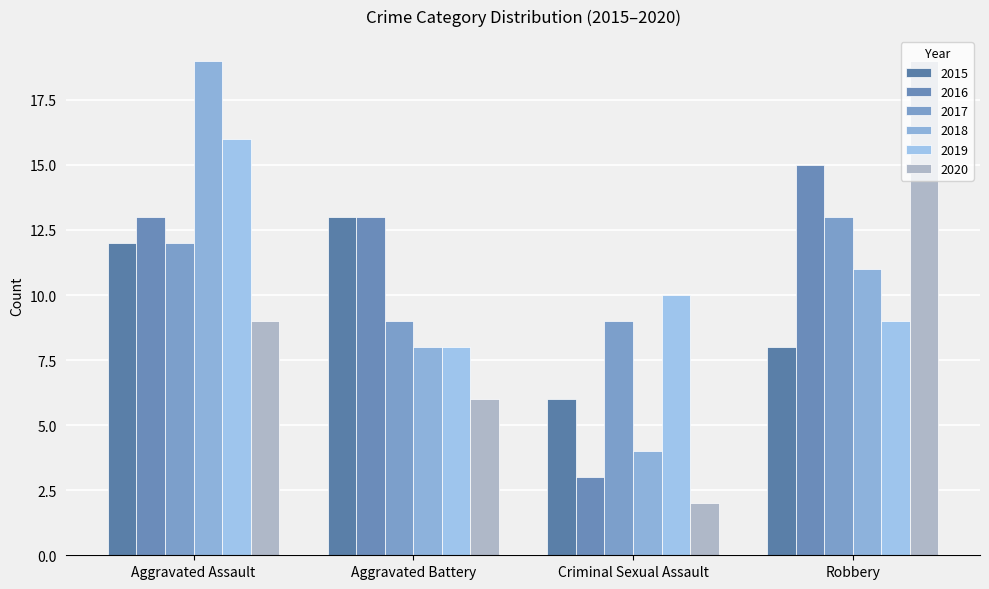

What is the difference between the maximum and second lowest values in the 2015 series?

5